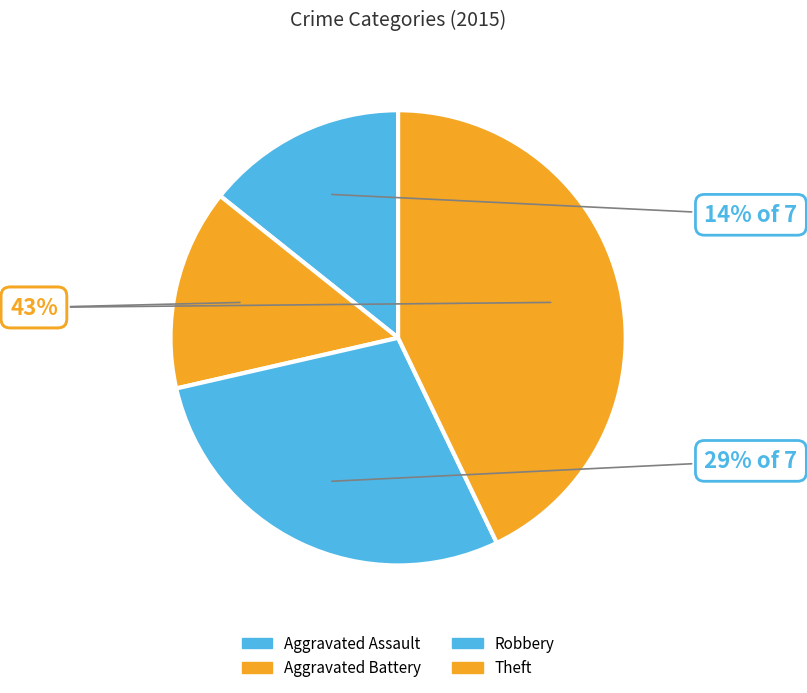

How many segments does this pie chart have?

4